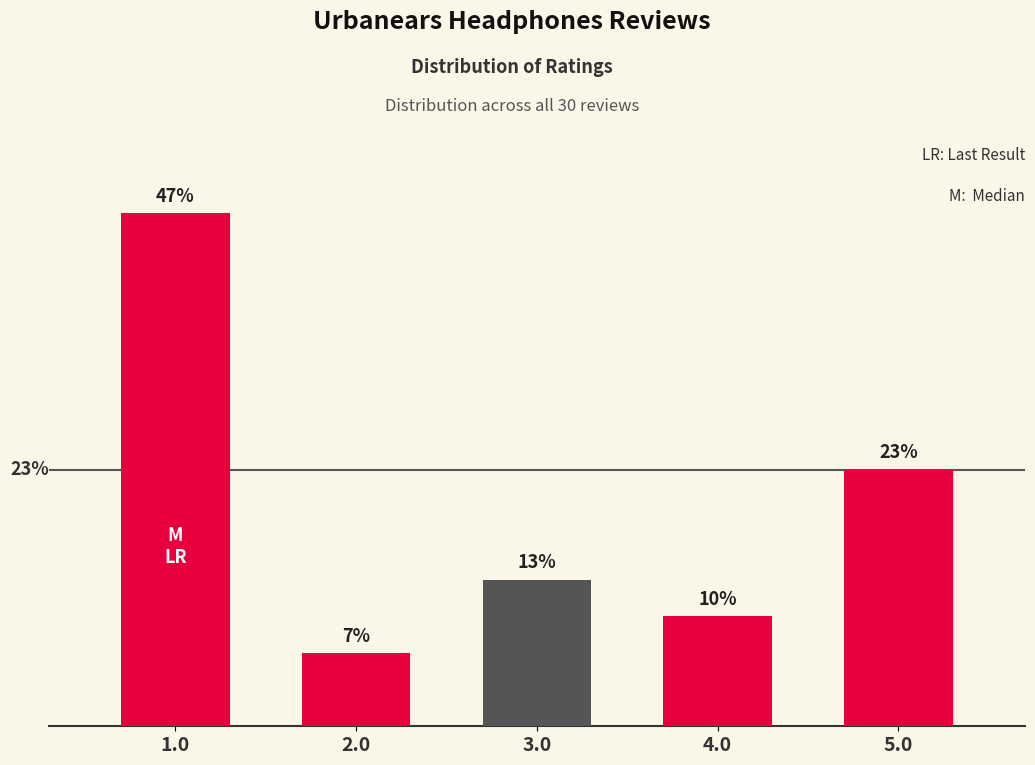

What is the sum of the values at 4.0 and 5.0?

10